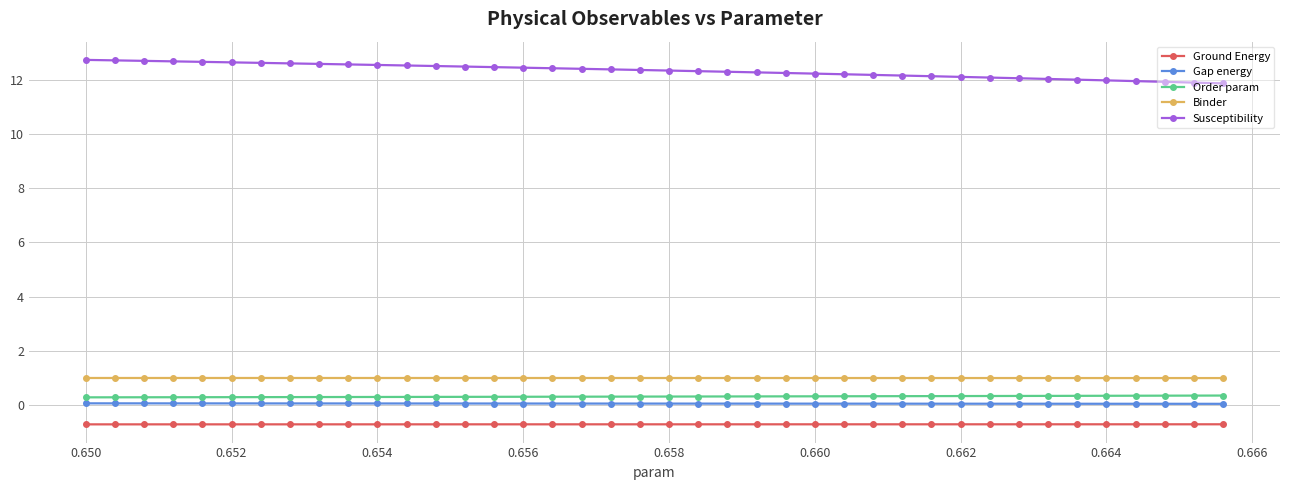

What is the lowest value of the Binder series?

1.0